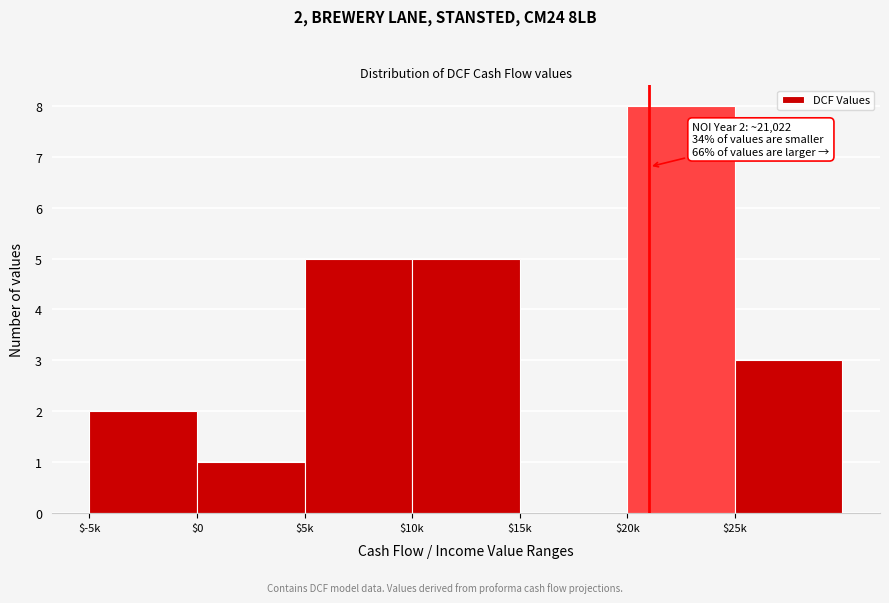

The value at $25k is 5. True or false?

False